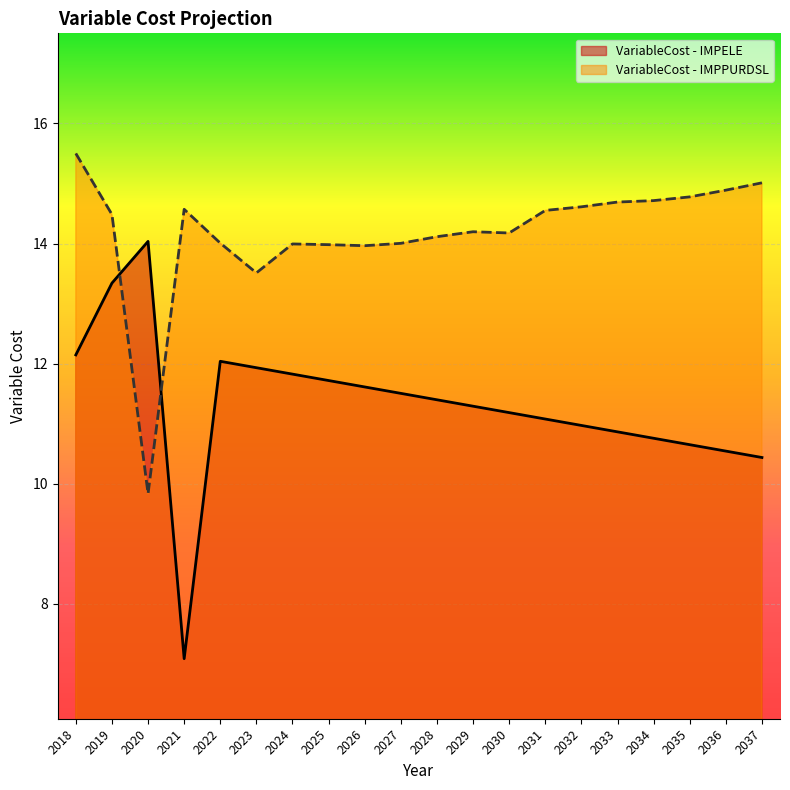

List the series in order of their peak value, highest first.

VariableCost - IMPPURDSL, VariableCost - IMPELE